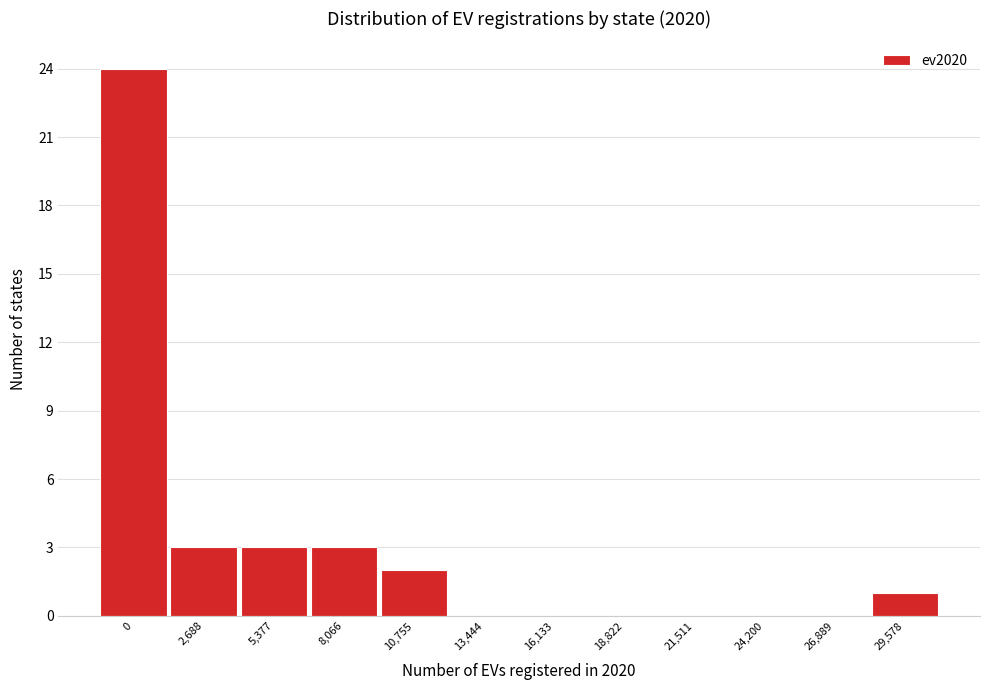

Reading left to right, transcribe all the data shown in this chart.

0=24	2,688=3	5,377=3	8,066=3	10,755=2	13,444=0	16,133=0	18,822=0	21,511=0	24,200=0	26,889=0	29,578=1